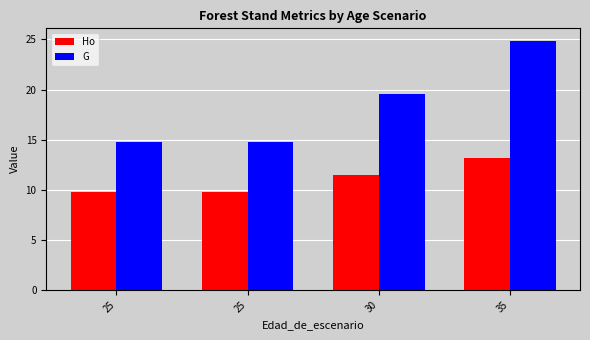

At how many categories does at least one series exceed 23?

1